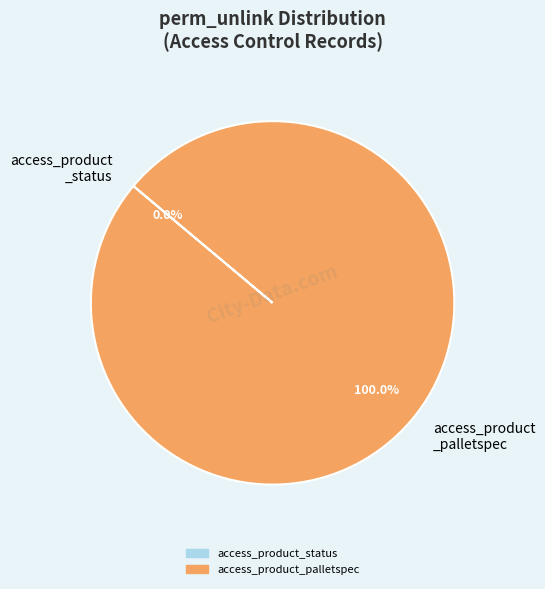

Is there any slice that represents more than half of the pie?

Yes